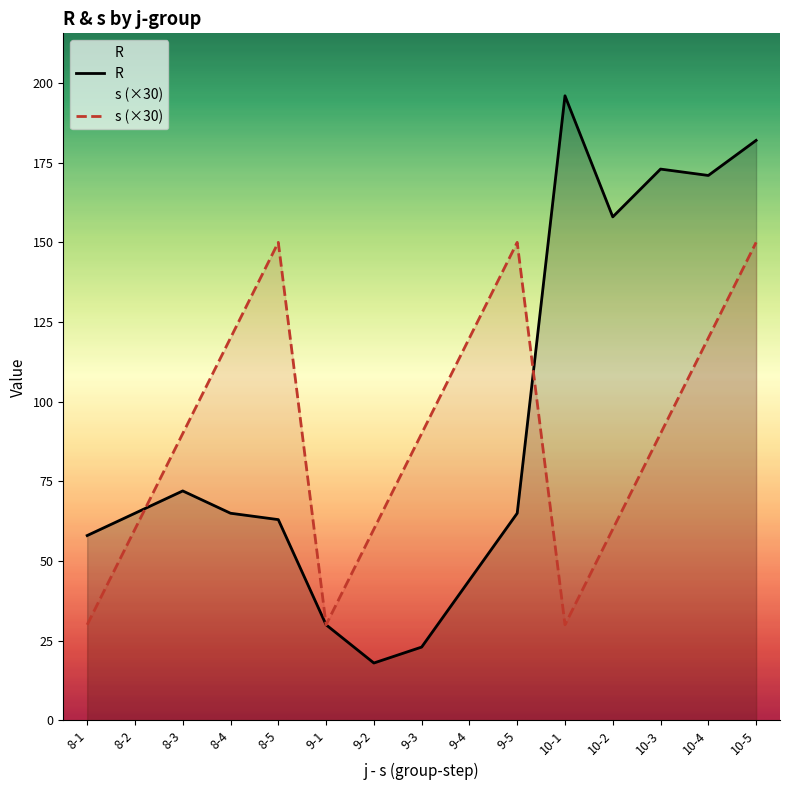

At which category does the chart reach its minimum across all series?

9-2